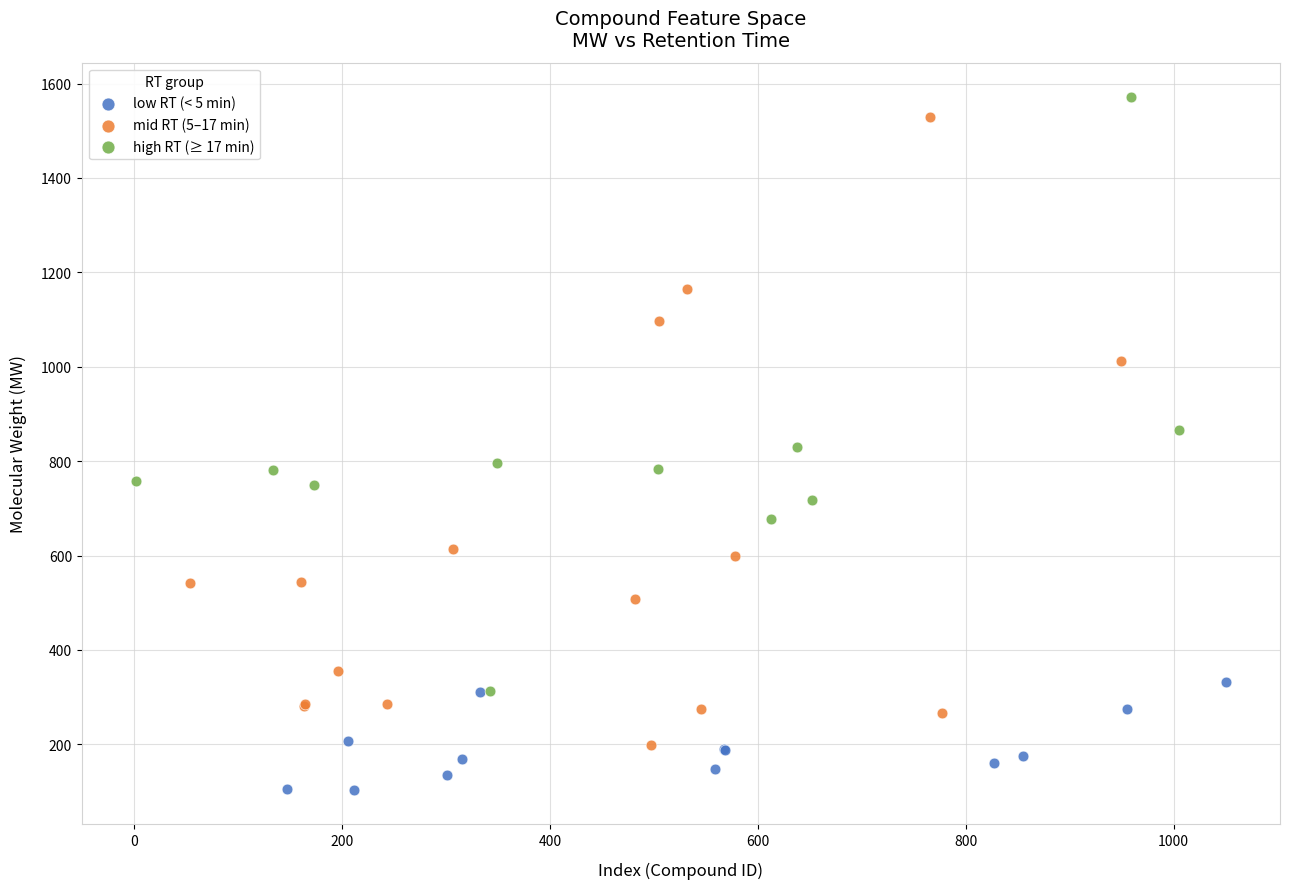

Which series has the widest spread of Y values?

mid RT (5–17 min)